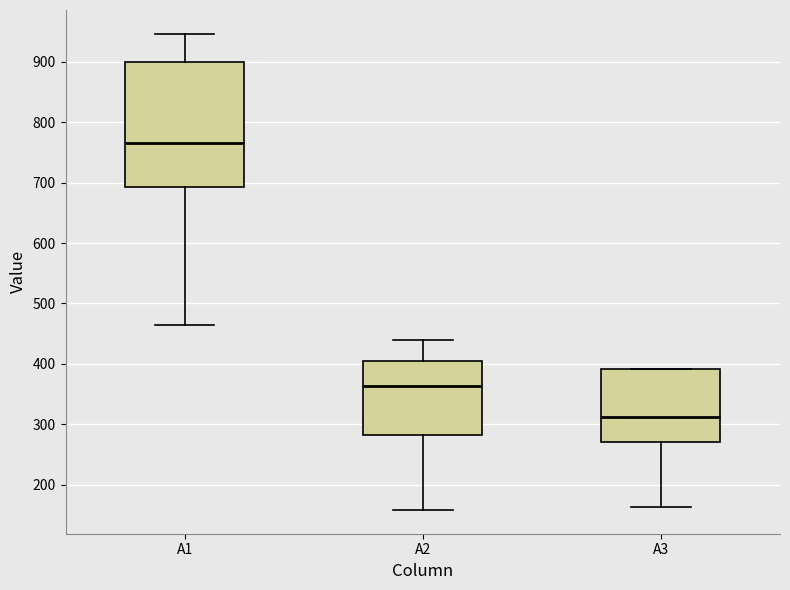

Reading left to right, read every box against the y-axis: the position of its median line, the range the box covers, and the ends of its whiskers. The values are not printed on the chart, so give them approximately, as read against the axis.

A1: median 770, box 690 to 900, whiskers 460 to 950
A2: median 360, box 280 to 410, whiskers 160 to 440
A3: median 310, box 270 to 390, whiskers 160 to 390